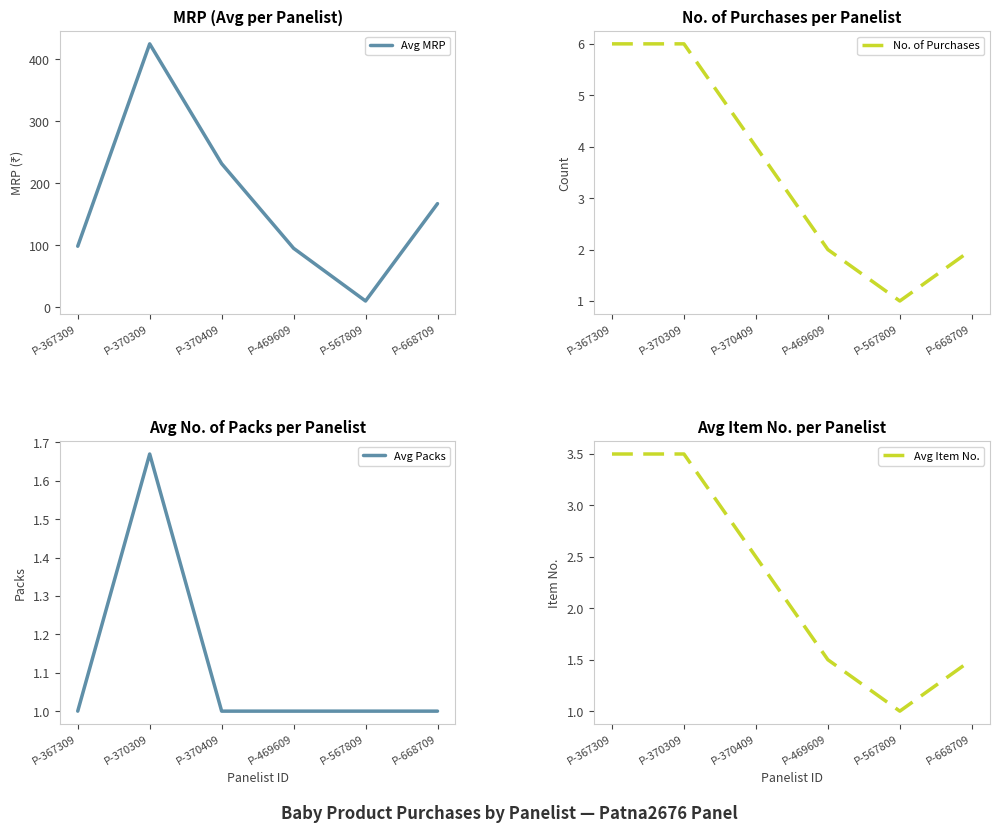

What are all the series names shown in the legend?

Avg MRP, No. of Purchases, Avg Packs, Avg Item No.